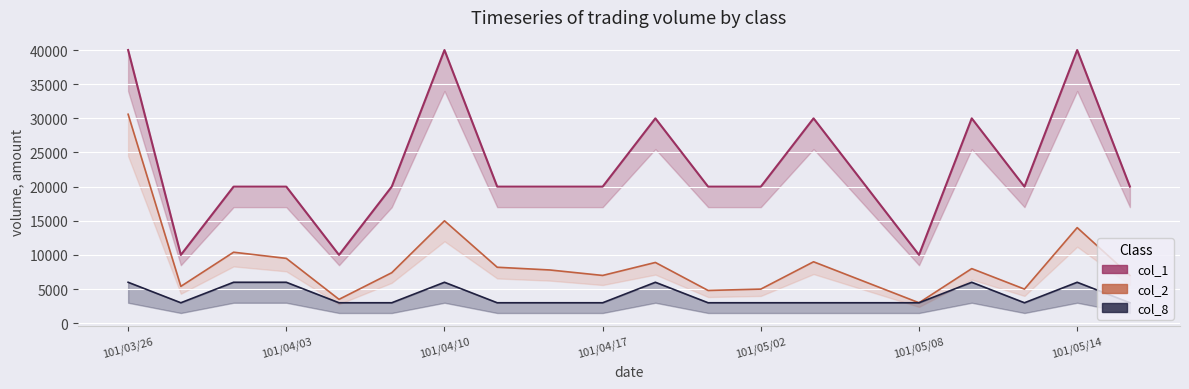

What is the difference between the maximum and second lowest values in the col_8 series?

3000